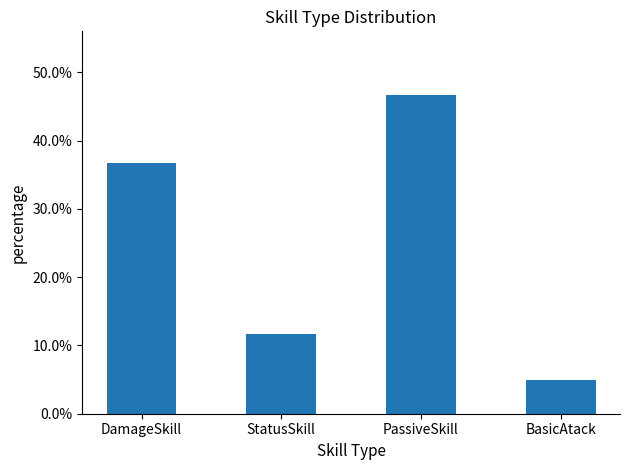

At which label does the data first exceed 36?

DamageSkill